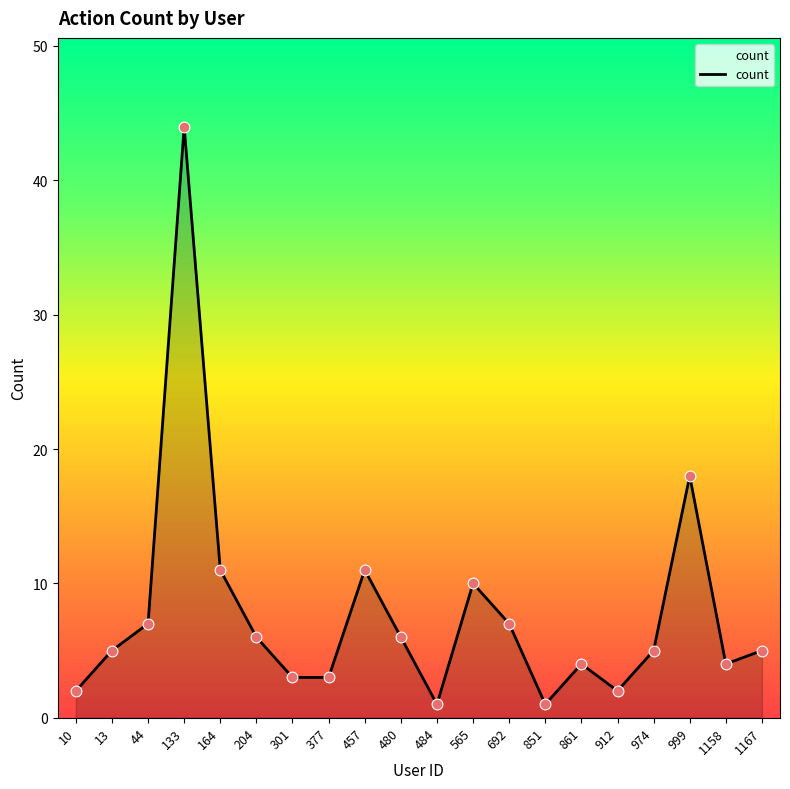

Which has a higher value, 974 or 10?

974